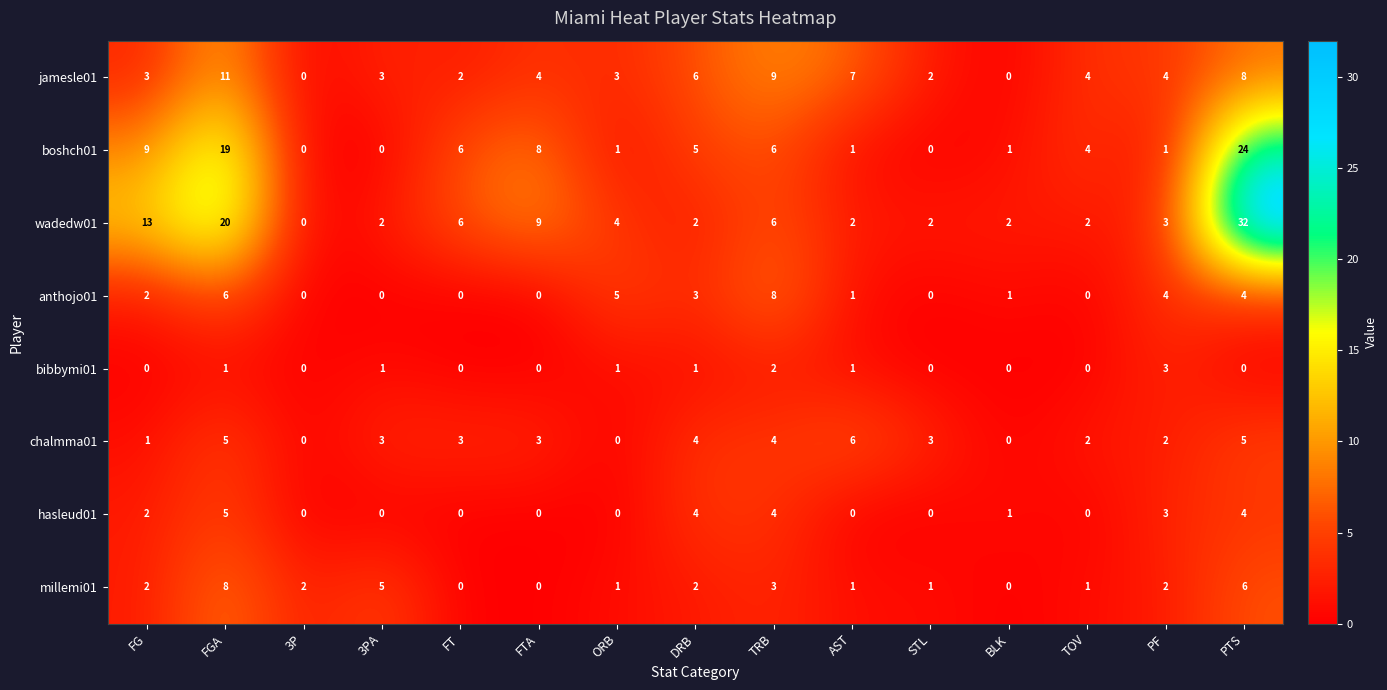

Count the anthojo01 values in the range 0 to 4.

12